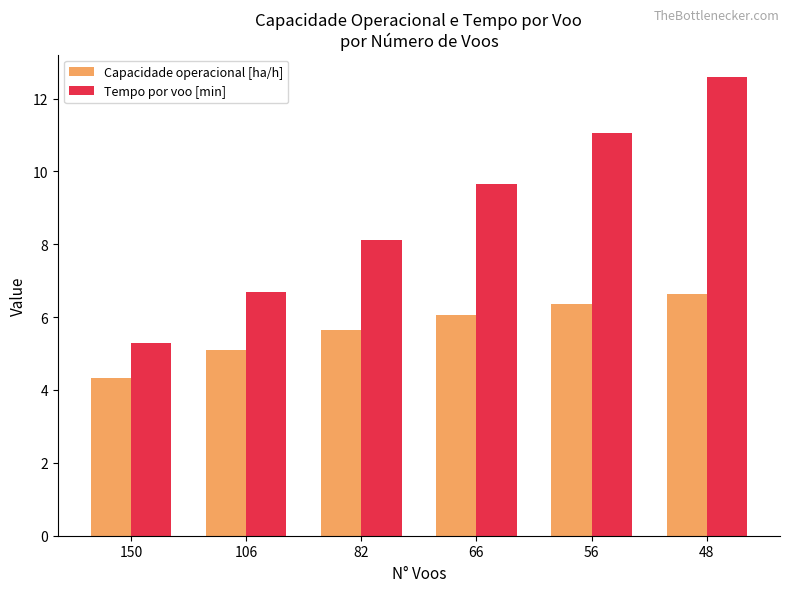

The value of Capacidade operacional [ha/h] at 66 is 6.1. True or false?

True